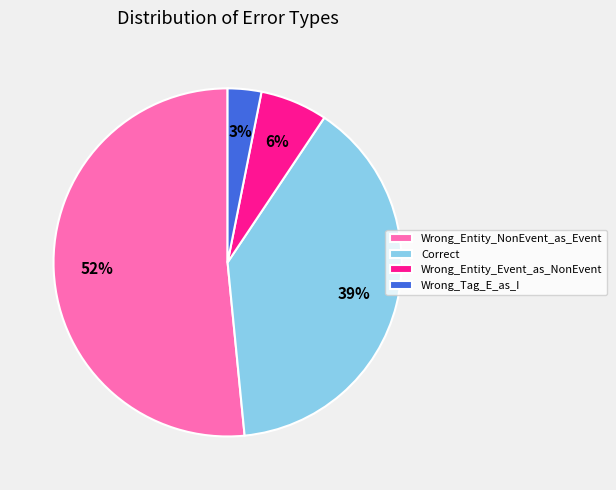

Which slice is the largest?

Wrong_Entity_NonEvent_as_Event